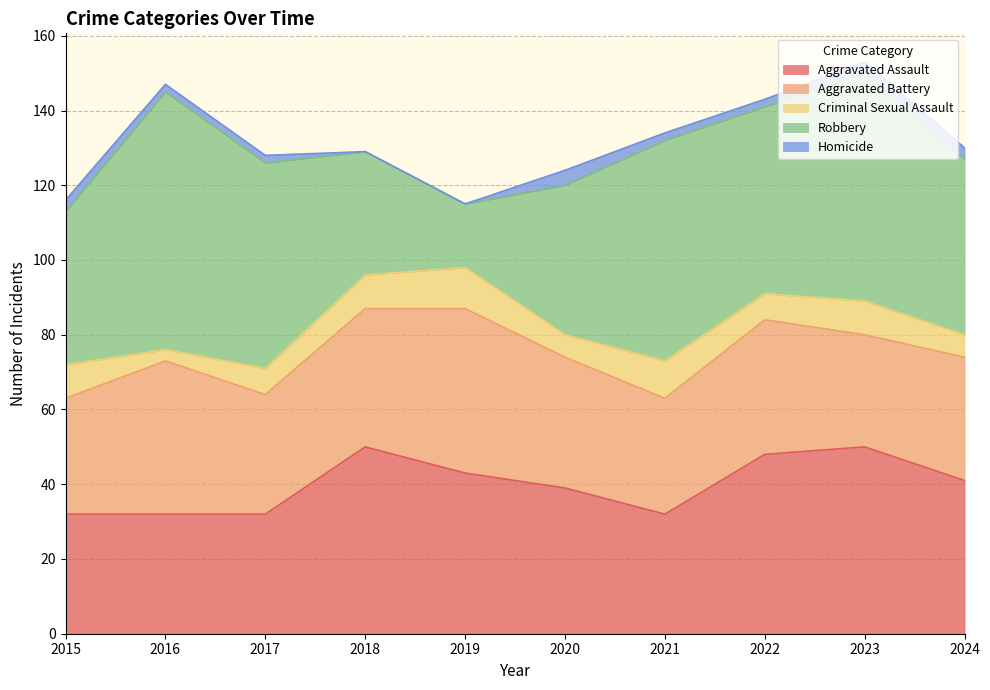

What is the total value across all series at 2017?

128